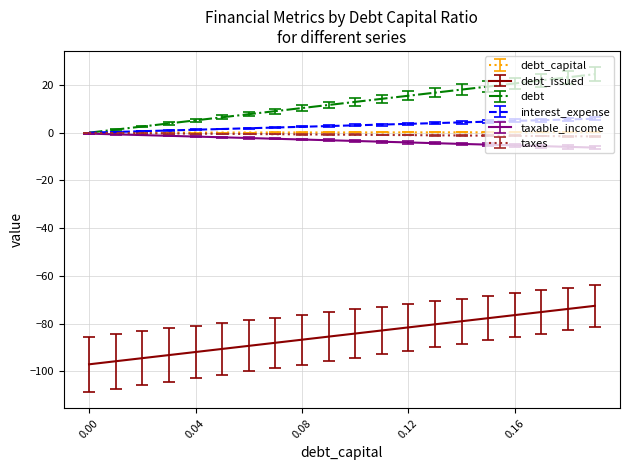

Which series has the largest total across all categories?

debt